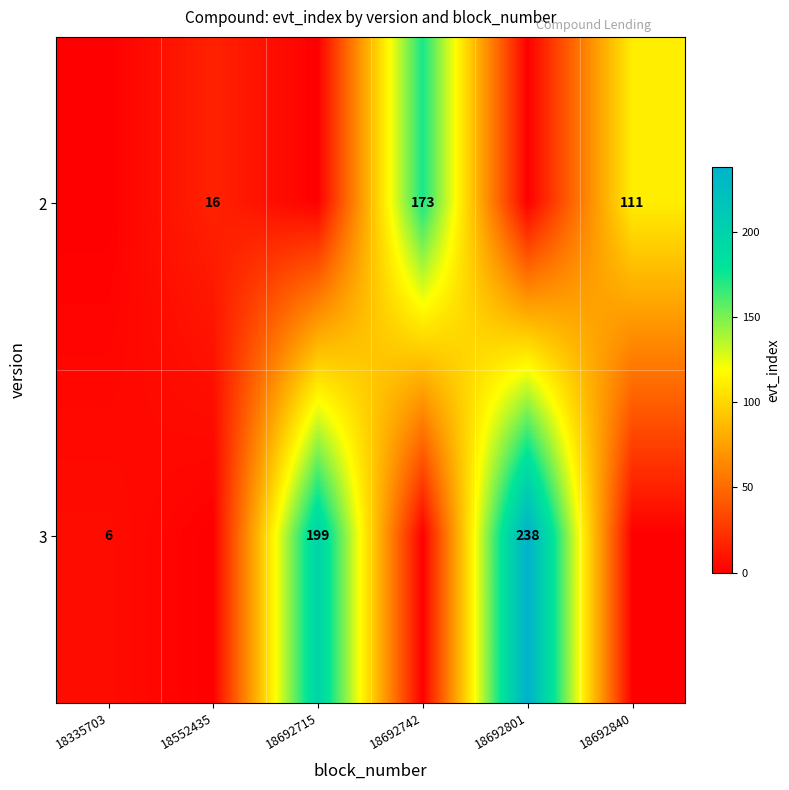

The 2 series shows 16 at 18552435. True or false?

True